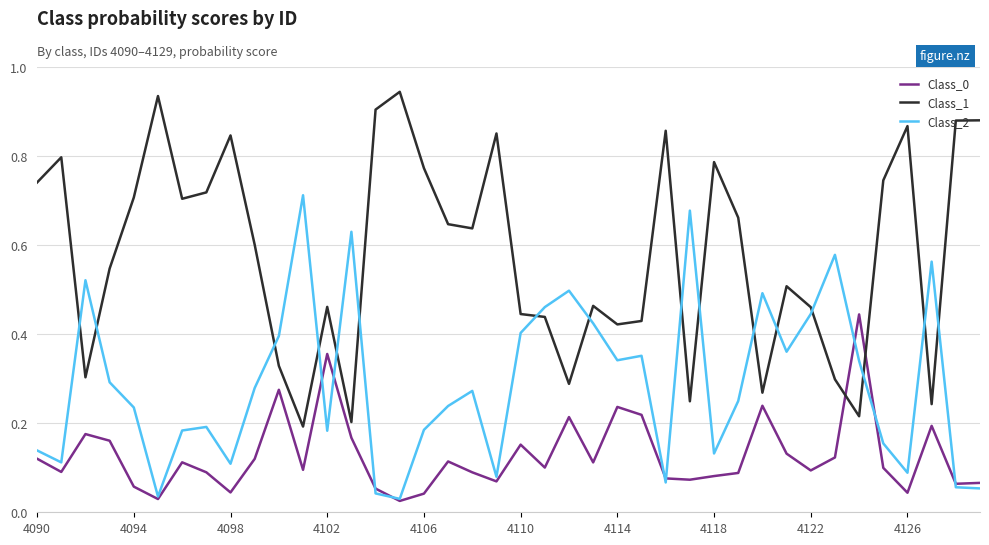

True or false: Class_1 and Class_0 cross at least once.

True